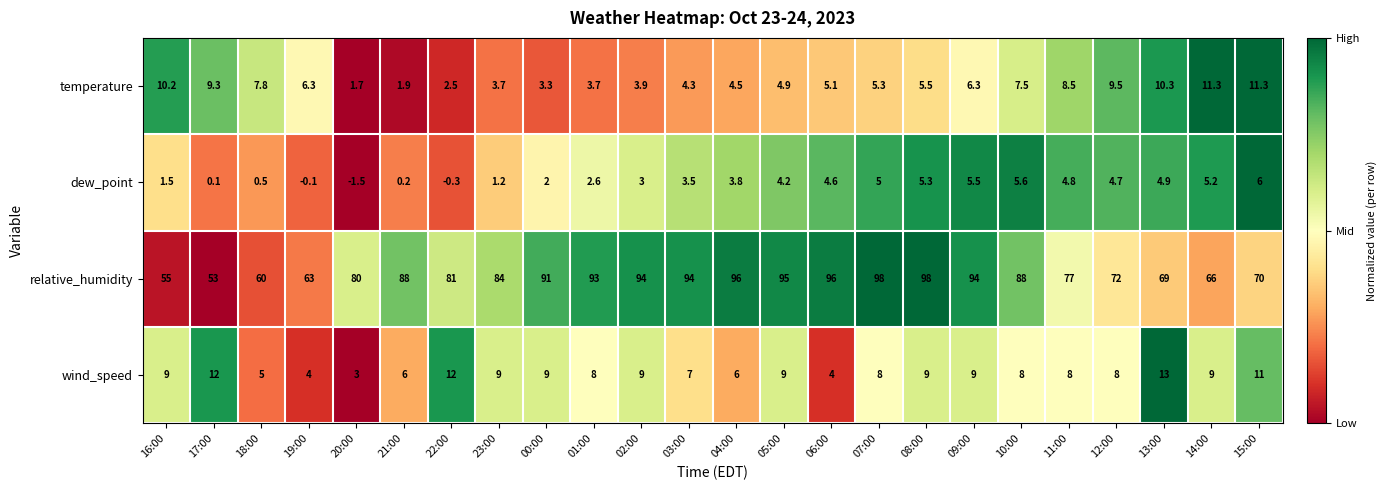

Which series has the largest total across all categories?

relative_humidity